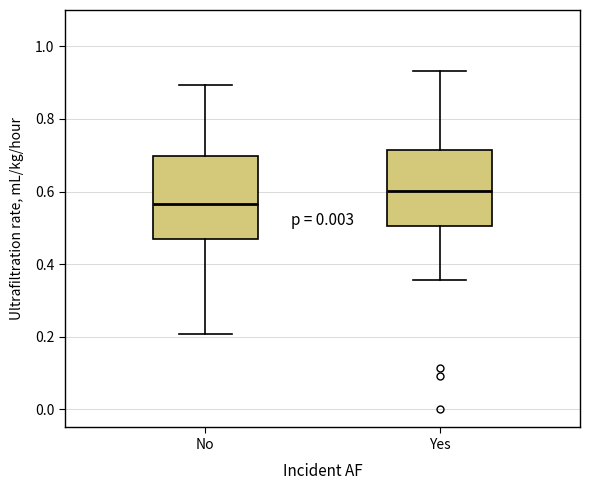

Reading left to right, read every box against the y-axis: the position of its median line, the range the box covers, and the ends of its whiskers. The values are not printed on the chart, so give them approximately, as read against the axis.

No: median 0.56, box 0.48 to 0.70, whiskers 0.20 to 0.90
Yes: median 0.60, box 0.50 to 0.72, whiskers 0.36 to 0.94